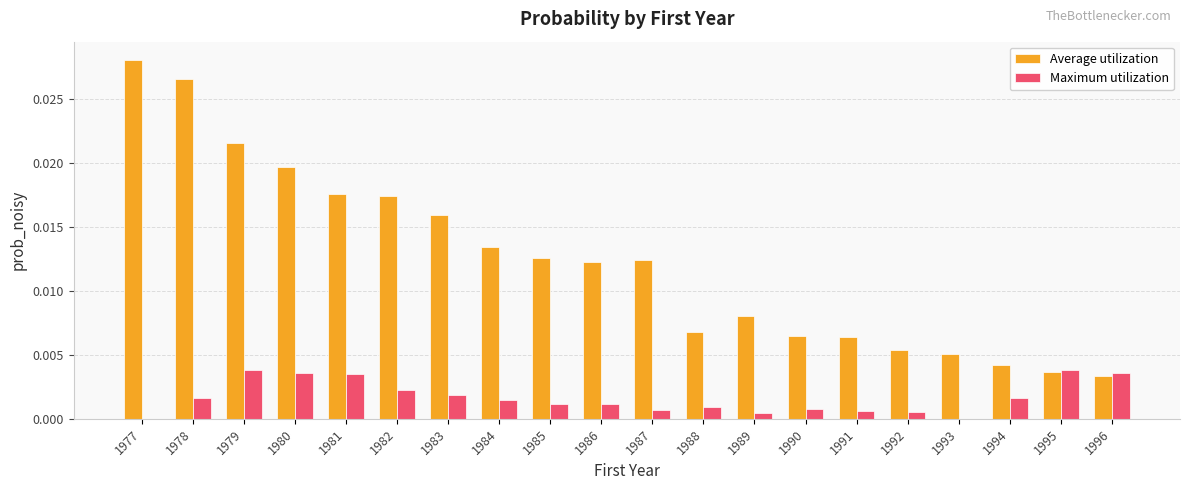

How many categories are shown in the chart?

20